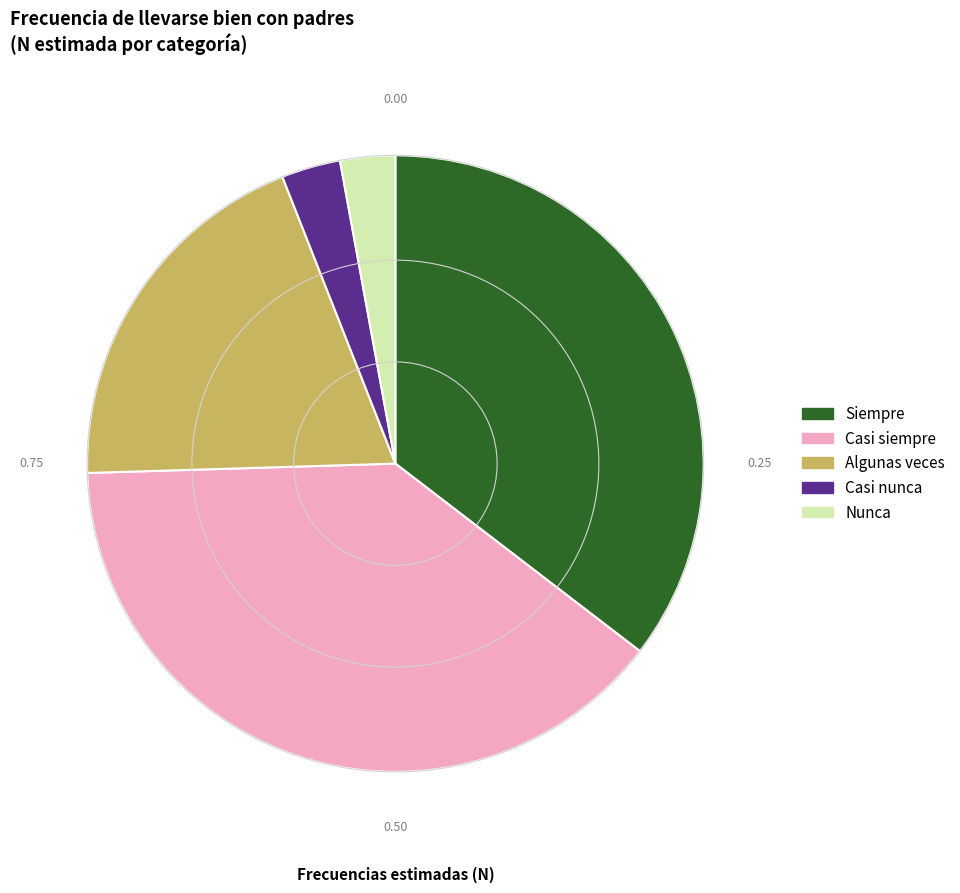

Is there a majority slice in this chart?

No